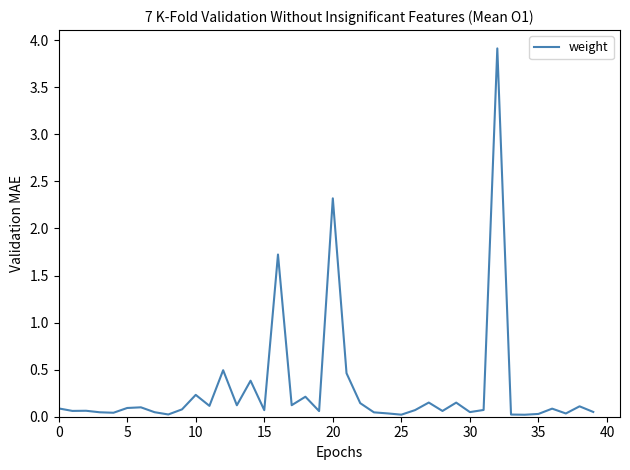

What is the greatest value displayed?

3.9